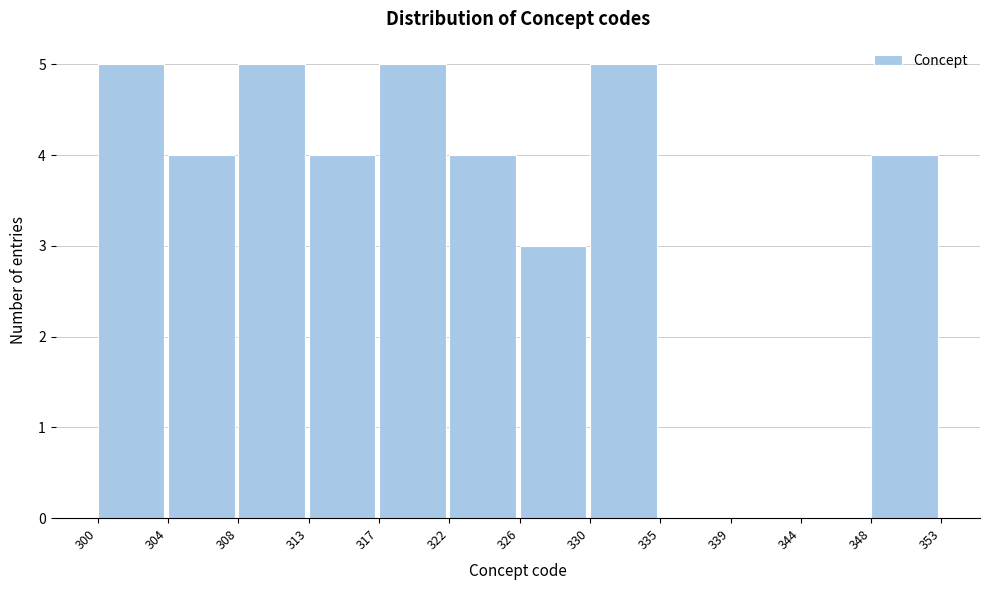

Reading left to right, extract all data points from this chart.

300=5	304=4	308=5	313=4	317=5	322=4	326=3	330=5	335=0	339=0	344=0	348=4